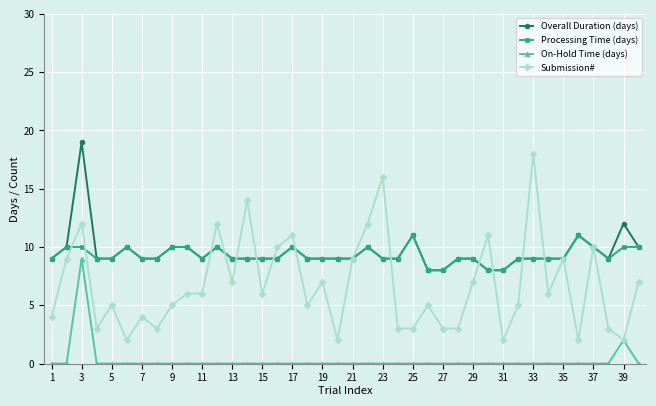

True or false: On-Hold Time (days) and Processing Time (days) cross at least once.

False